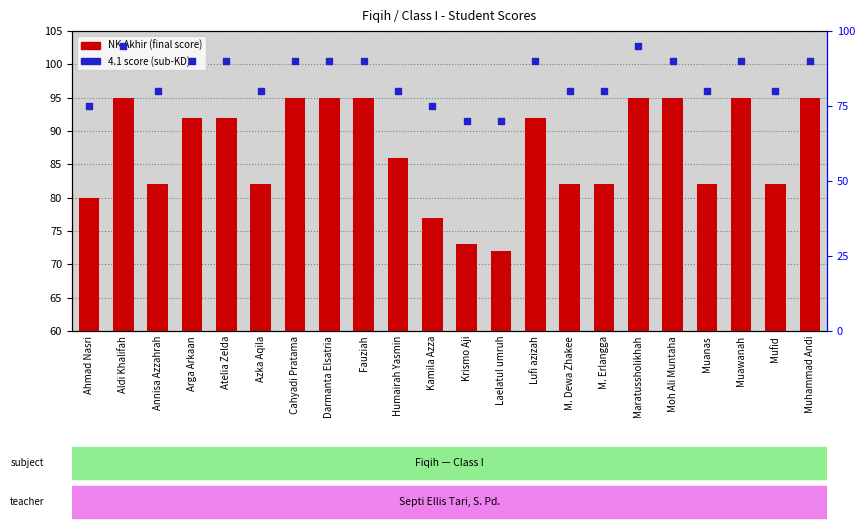

Which series has the largest Y range (max minus min)?

4.1 Score